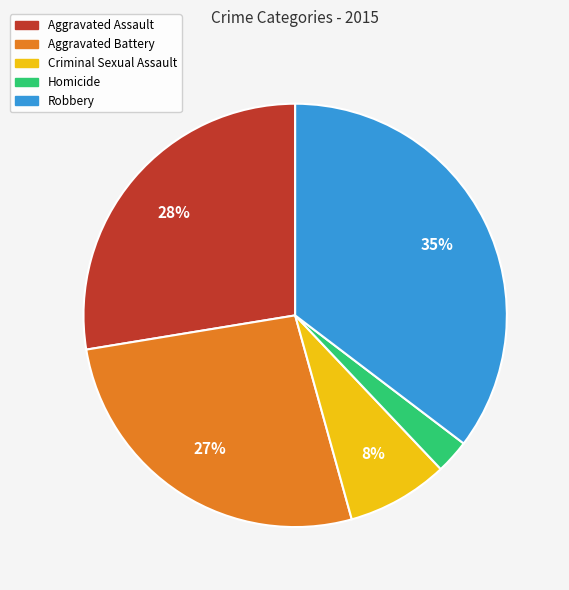

To the nearest percent, what percentage of the pie is Aggravated Assault?

28%